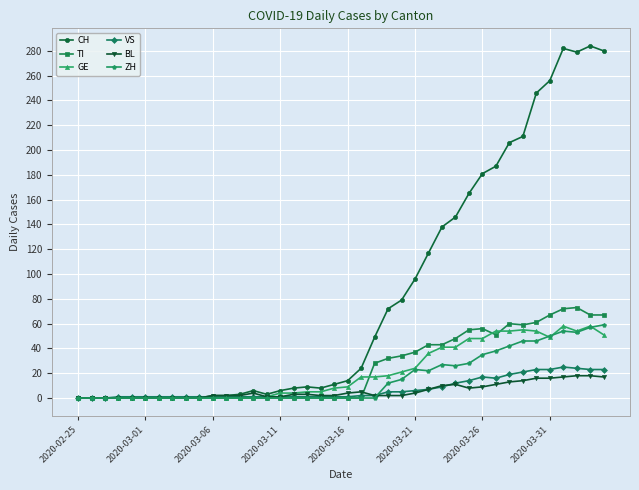

Which series has the largest total across all categories?

CH